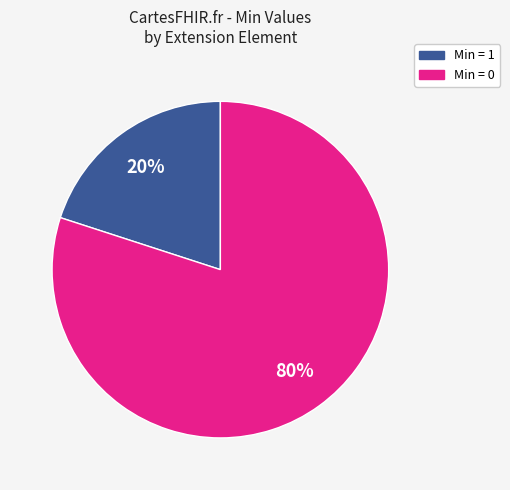

Which category accounts for the majority?

Min = 0